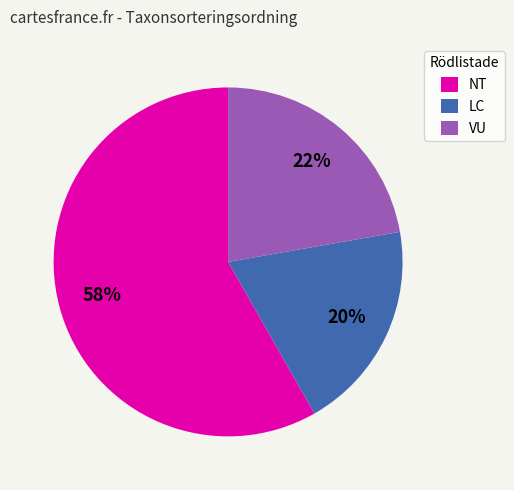

Is the sum of VU and NT greater than half?

Yes